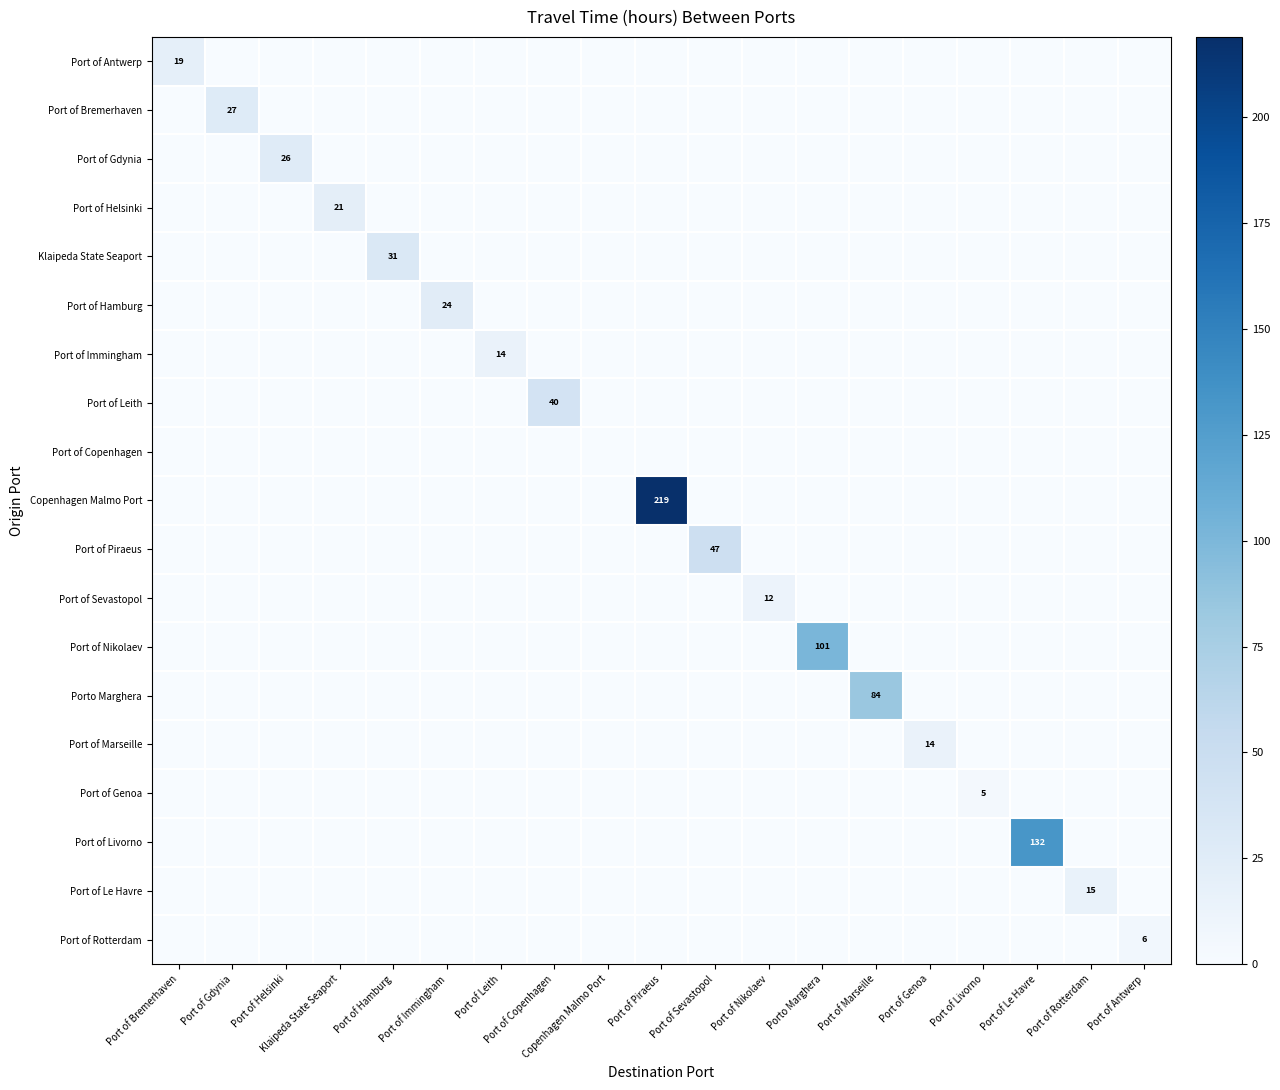

How many data points in Port of Bremerhaven are above 0?

1